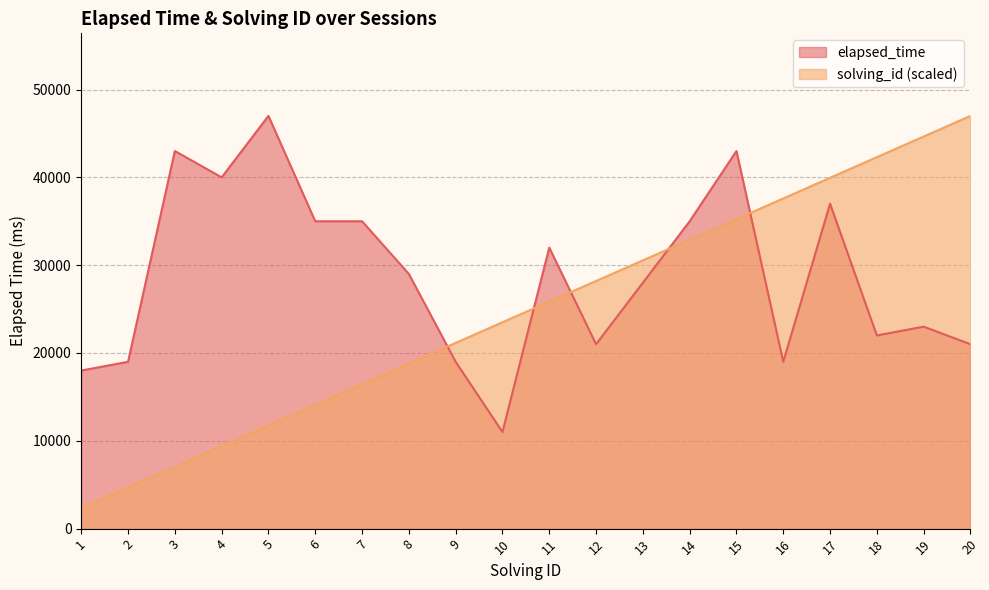

What is the total value across all series at 3?

50050